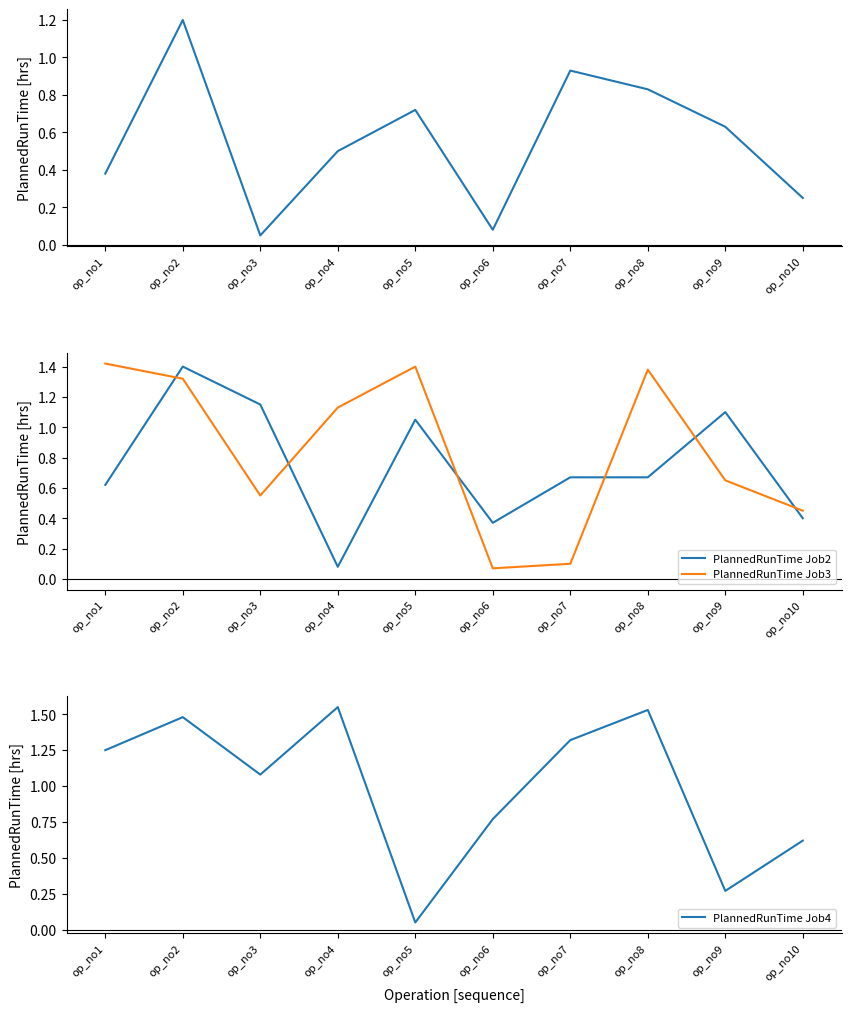

How many values in the PlannedRunTime Job4 series exceed 1?

6